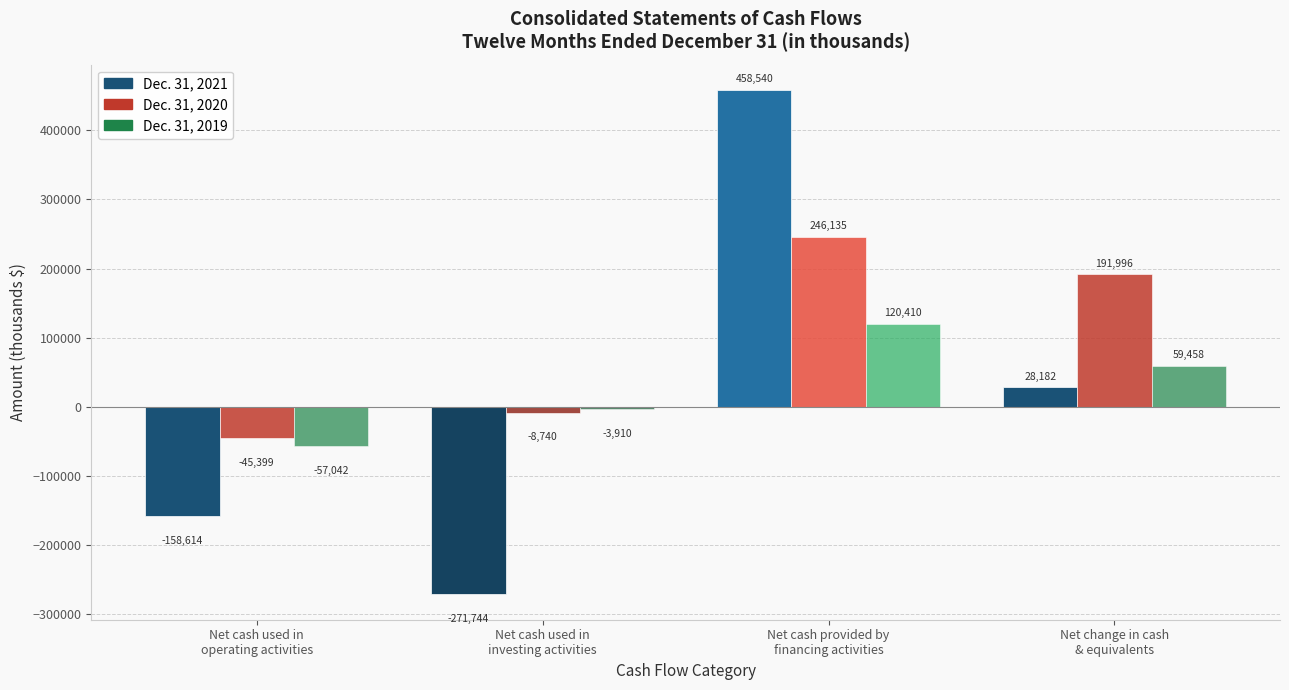

What is the label of the 3rd bar from the right?

Net cash used in
investing activities